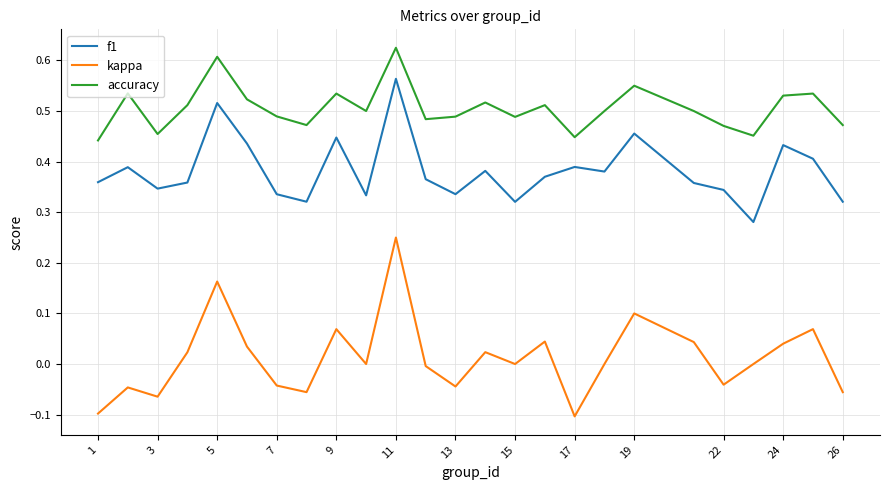

What is the sum of all accuracy values?

12.6